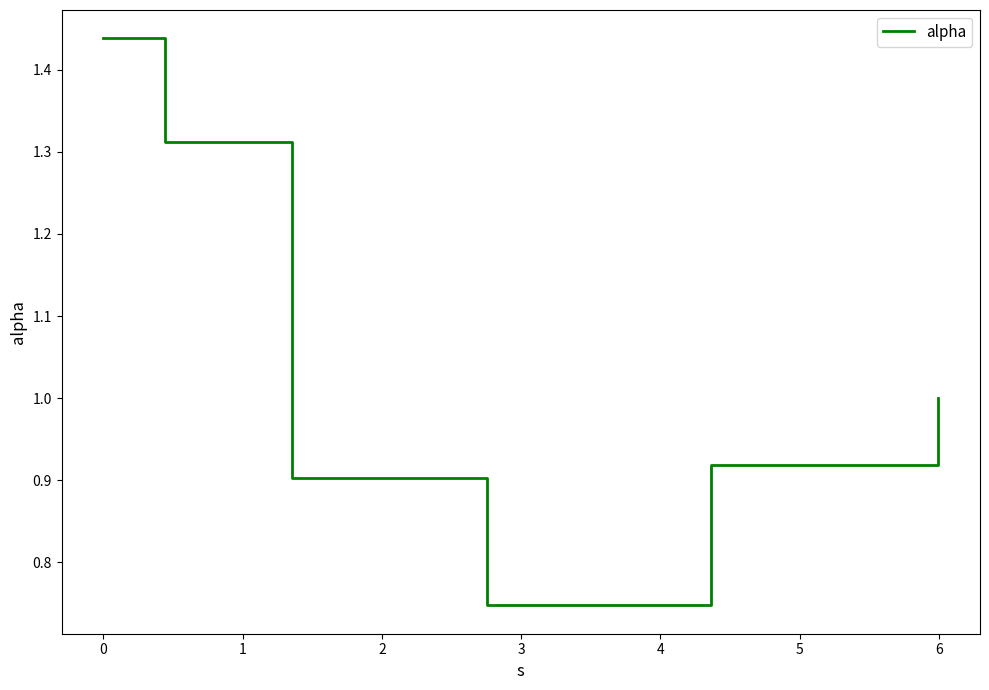

What is the difference between the second highest and second lowest values?

0.4